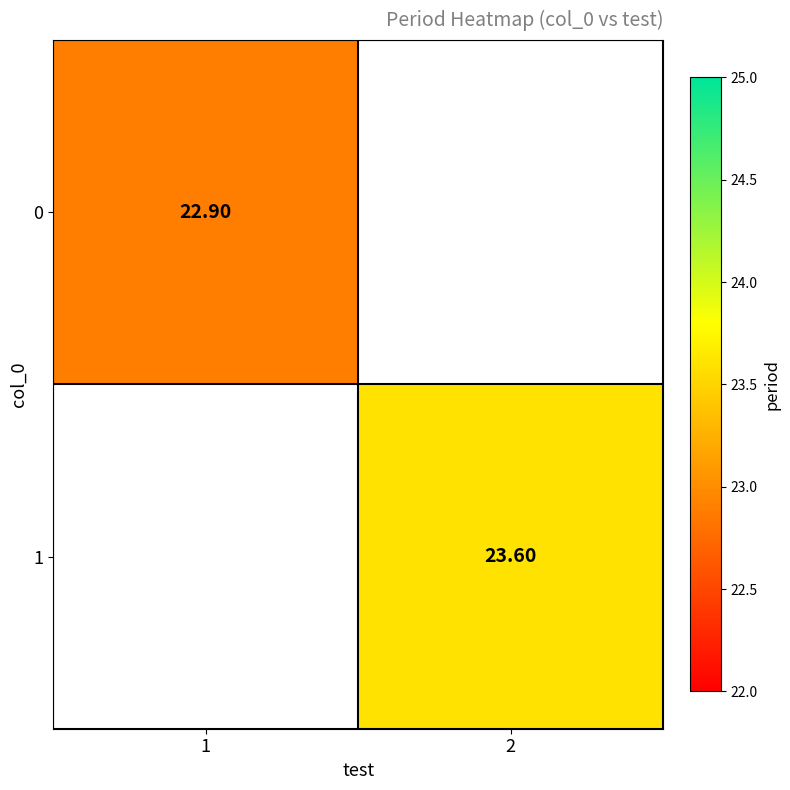

How many distinct data groups are displayed?

2